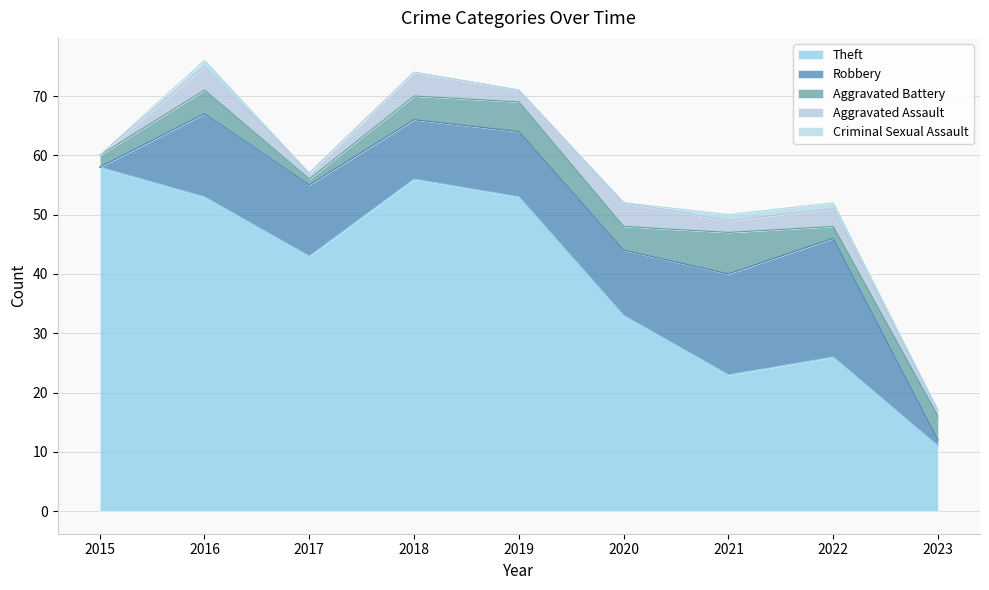

Between 2018 and 2019, which series saw the biggest shift?

Theft